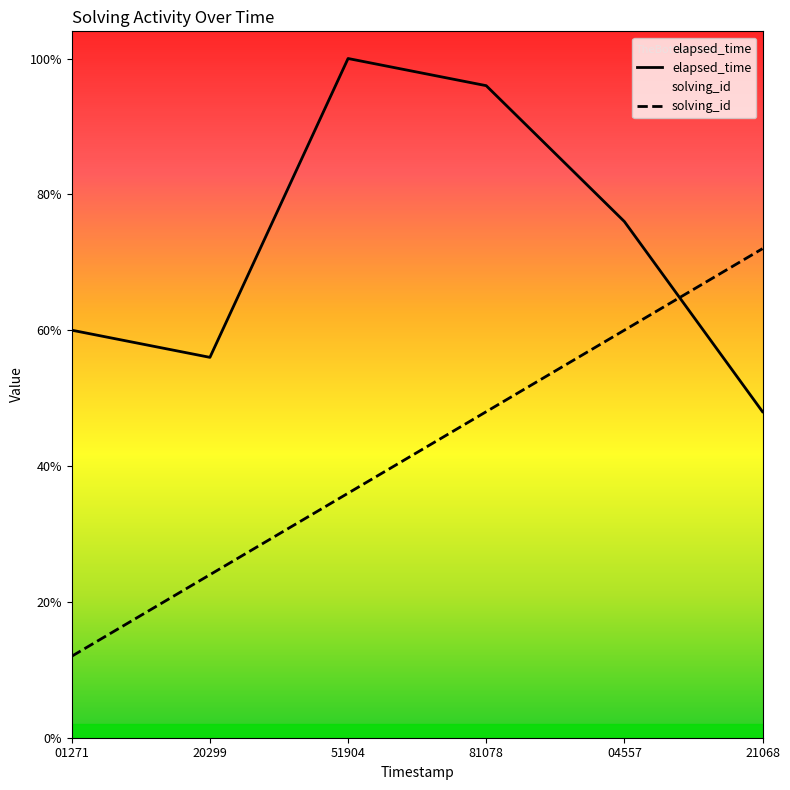

Is this an area chart (filled region under the line)?

No